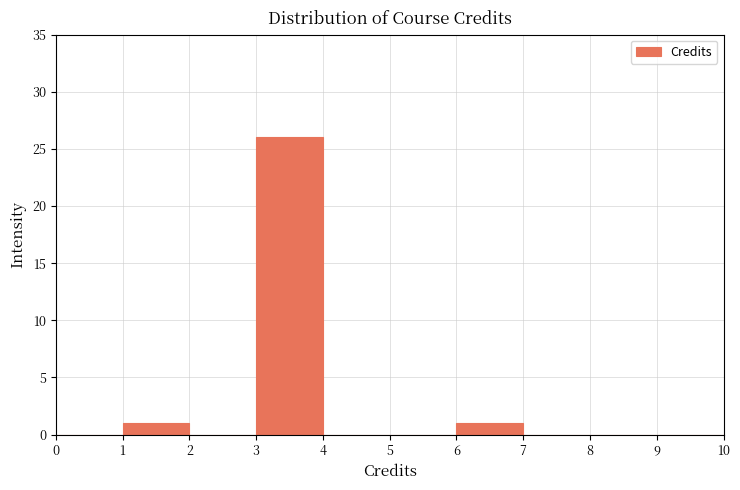

Reading left to right, transcribe this chart: for each bar, give the range it covers on the x-axis and its height. The values are not printed on the chart, so give them approximately, as read against the axis.

0 to 1: 0
1 to 2: 1
2 to 3: 0
3 to 4: 26
4 to 5: 0
5 to 6: 0
6 to 7: 1
7 to 8: 0
8 to 9: 0
9 to 10: 0